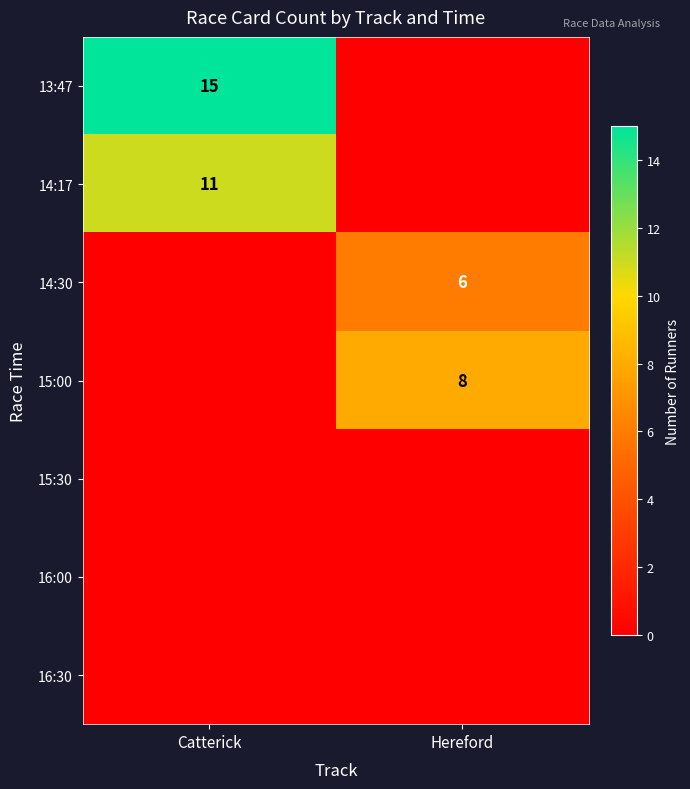

True or false: 14:30 has a value of 6 at Hereford.

True